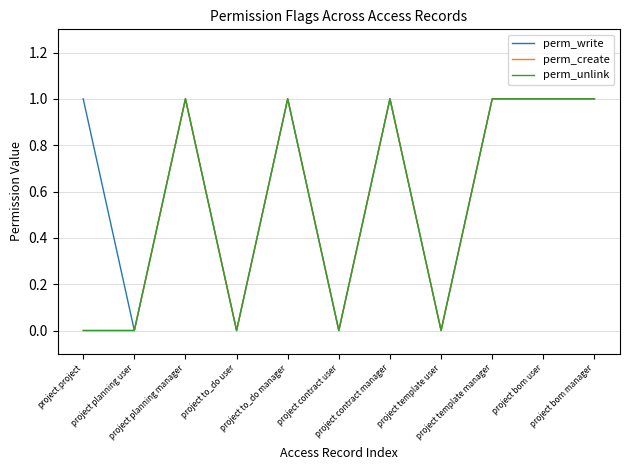

What is the average value of the perm_write series?

1